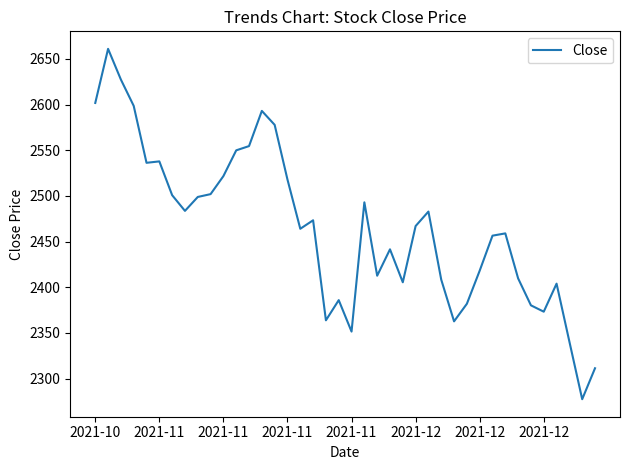

What is the minimum value shown in the chart?

2277.4